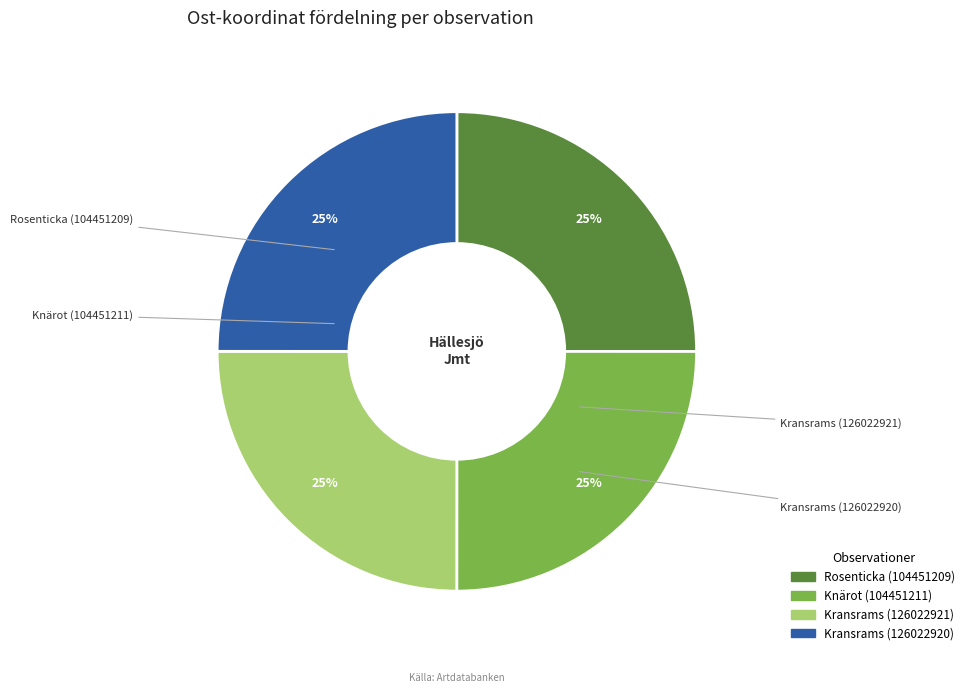

What is the ratio of the value at Kransrams (126022921) to the value at Knärot (104451211)?

1.0